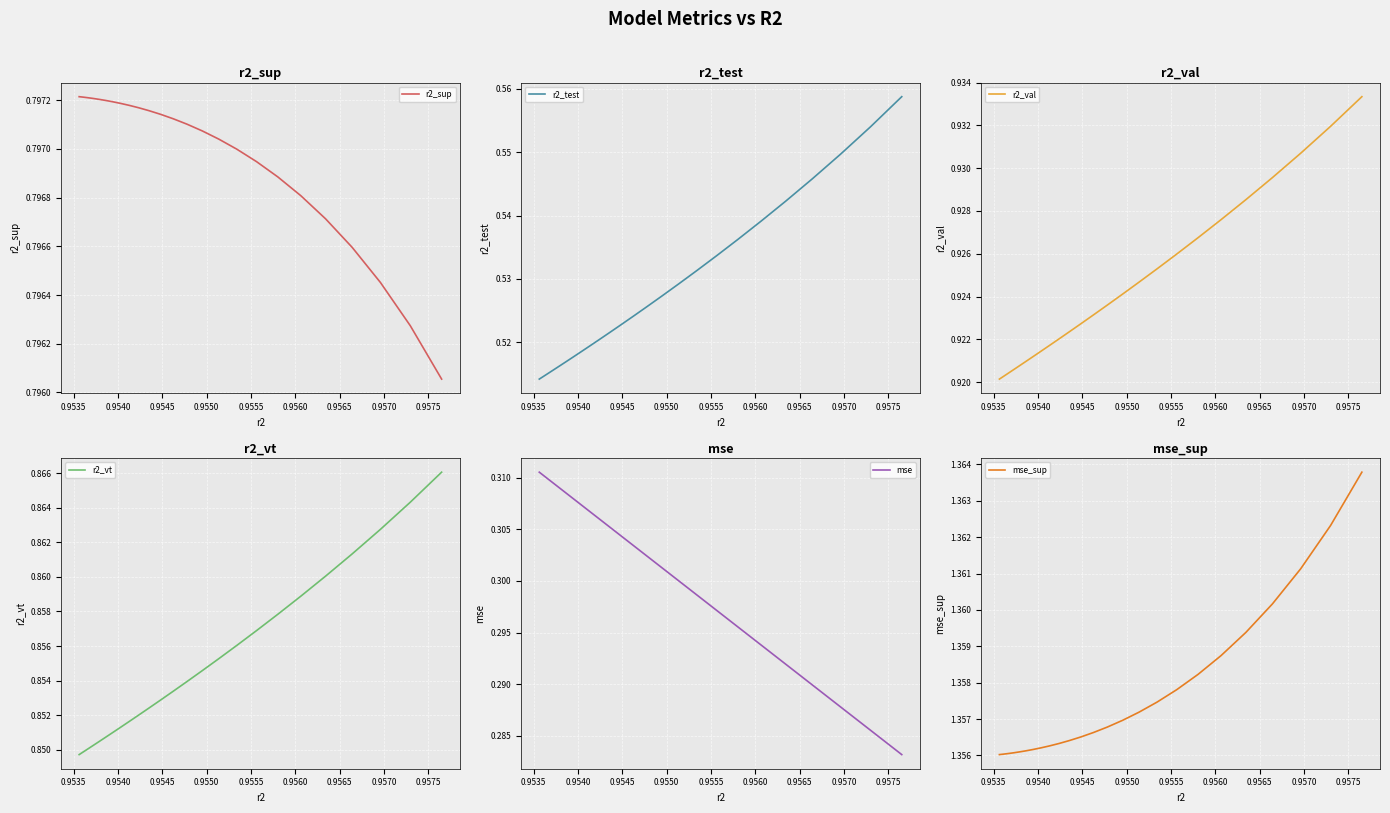

How many distinct data groups are displayed?

6